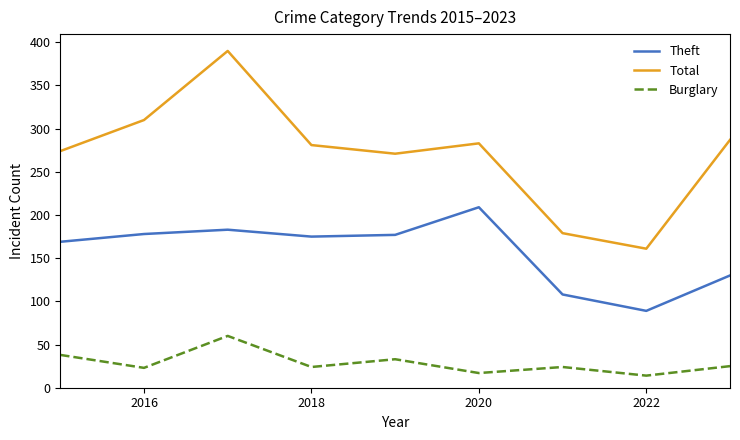

Which series has the largest total across all categories?

Total